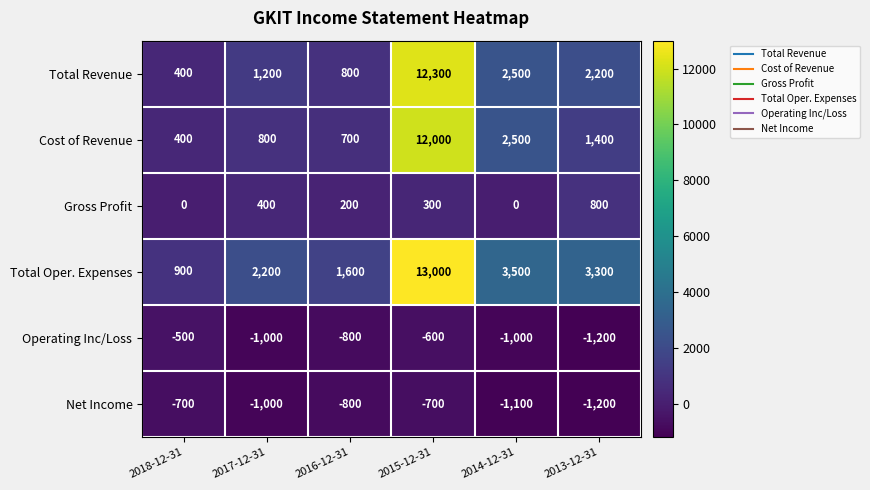

What is the sum of all Total Revenue values?

19400